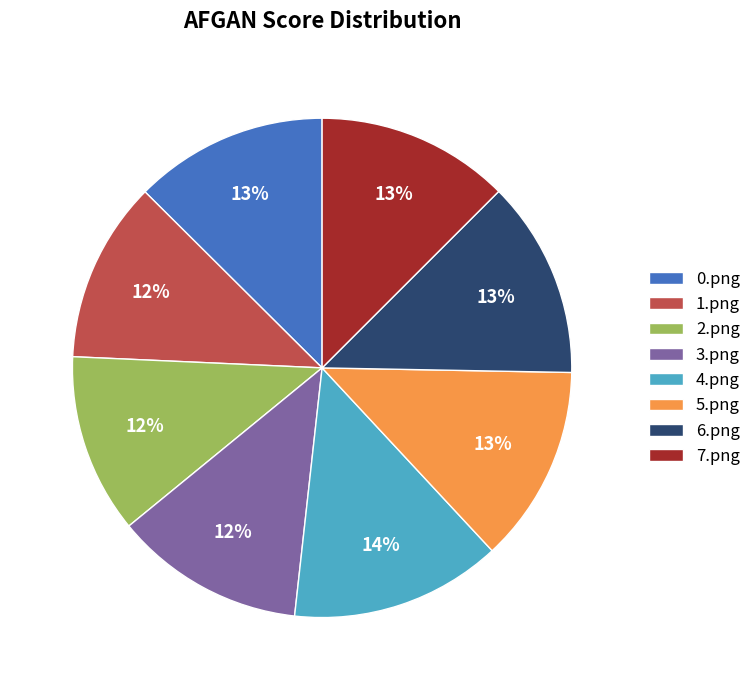

To the nearest percent, what is the difference between the largest and smallest slice percentages?

2%